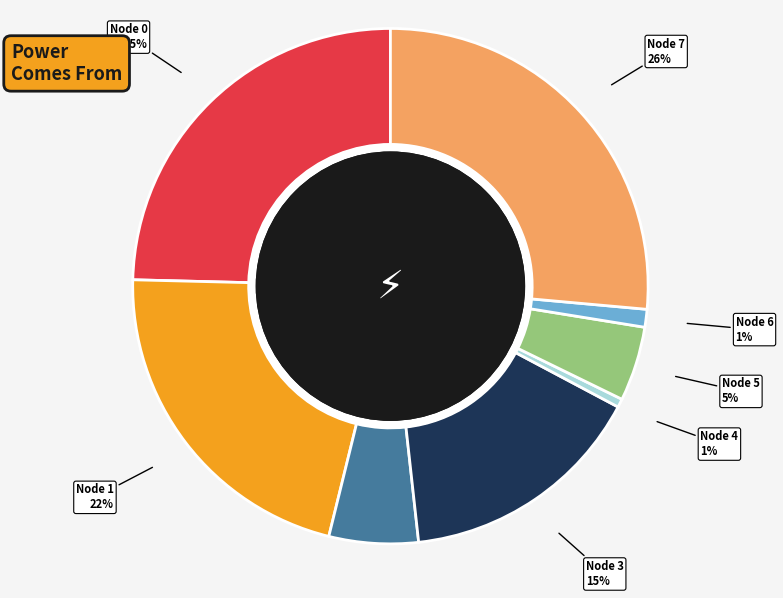

Is there any slice that represents more than half of the pie?

No